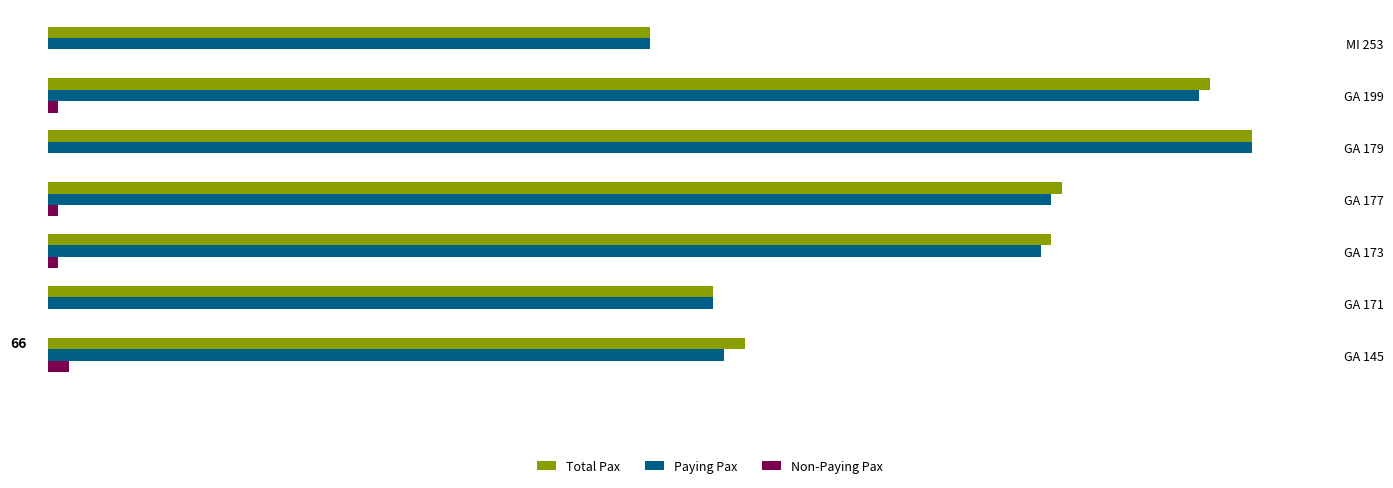

What is the difference between the maximum and minimum values in the Total Pax series?

57